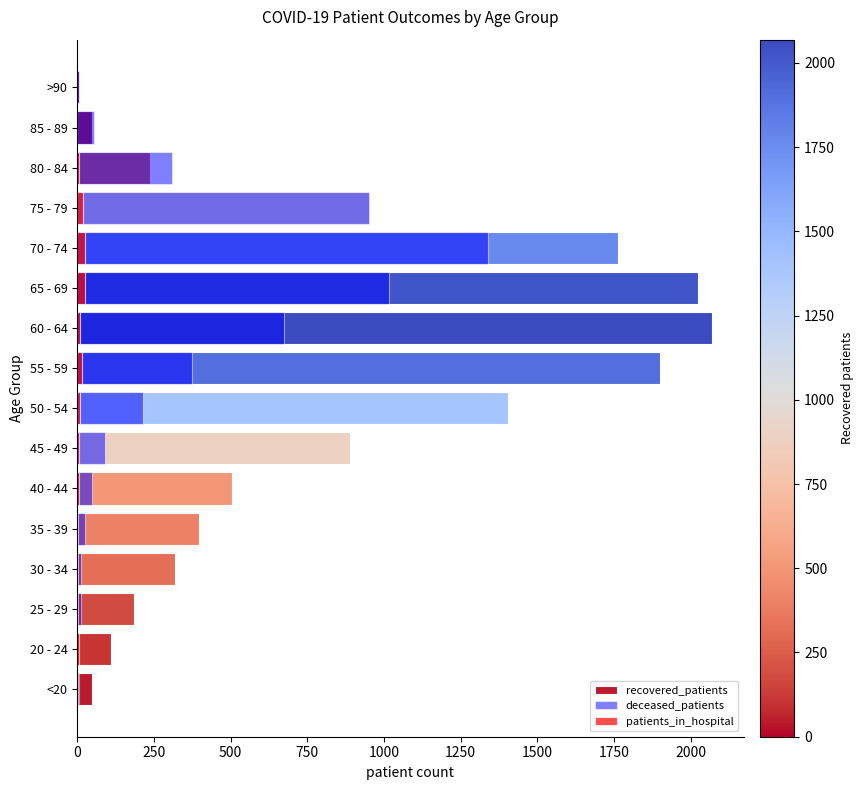

What is the greatest value displayed?

2069